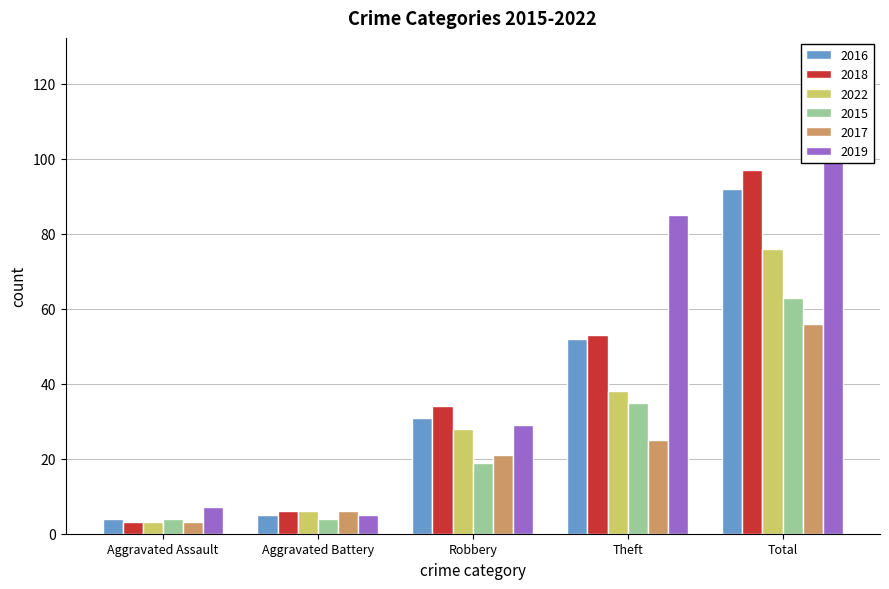

Which has a higher value, Aggravated Assault or Total?

Total